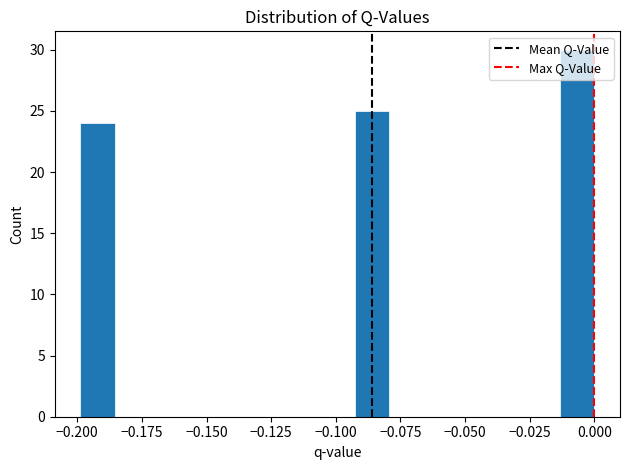

Read against the x-axis, roughly where is the centre of the tallest bar?

-0.005